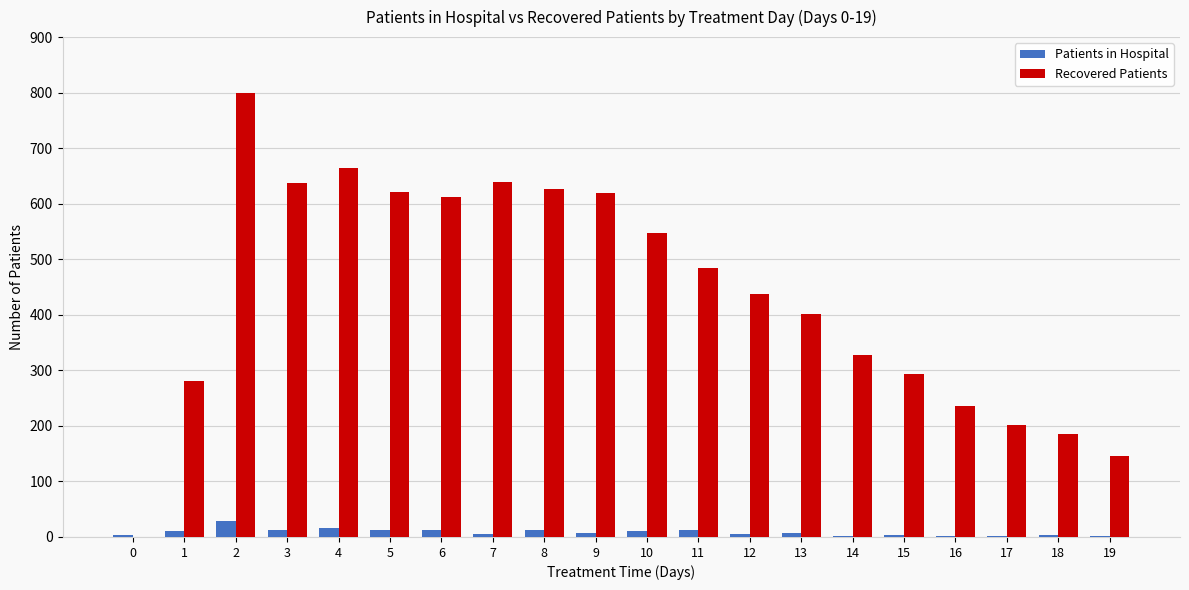

Count the number of data series in this chart.

2